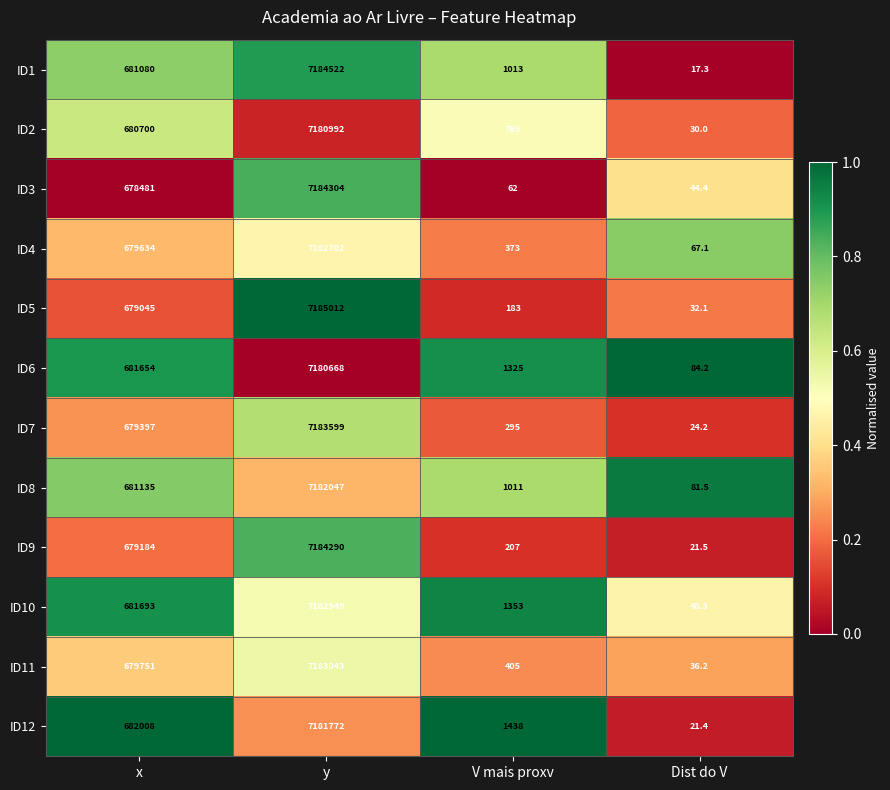

What is the sum of all ID1 values?

7866632.3